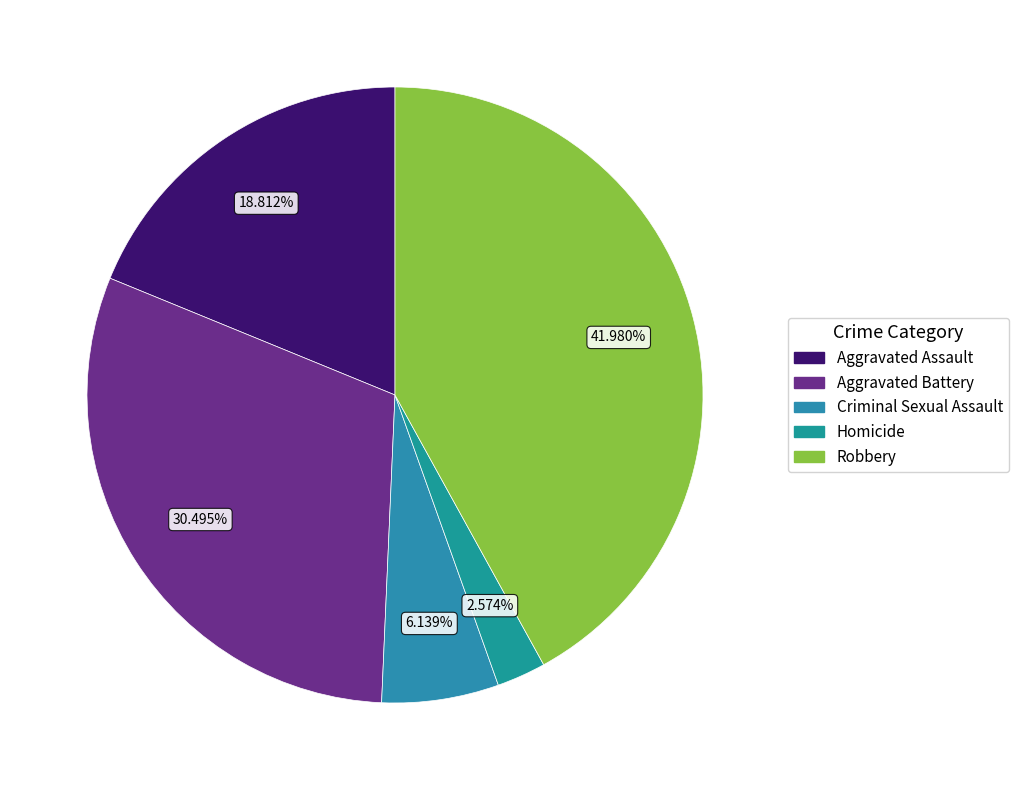

Is there any slice that represents more than half of the pie?

No